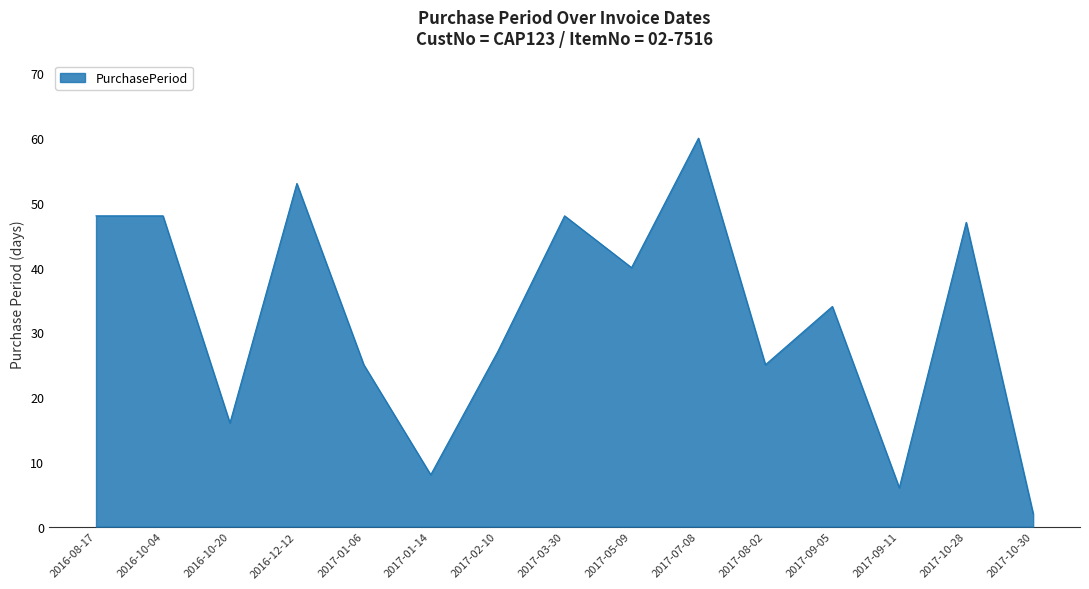

The chart shows a value of 40 at 2017-05-09. True or false?

True